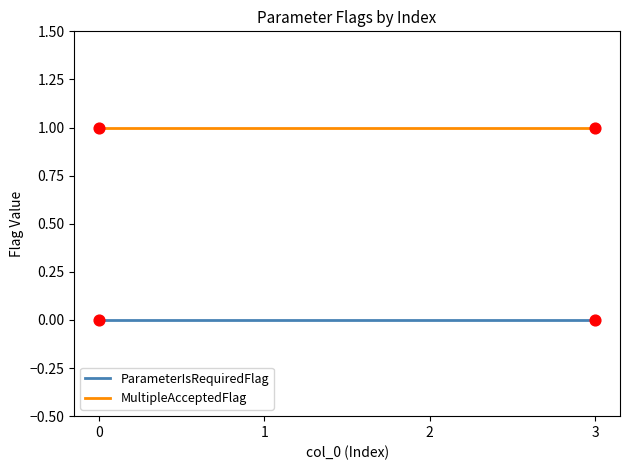

What are all the series names shown in the legend?

ParameterIsRequiredFlag, MultipleAcceptedFlag